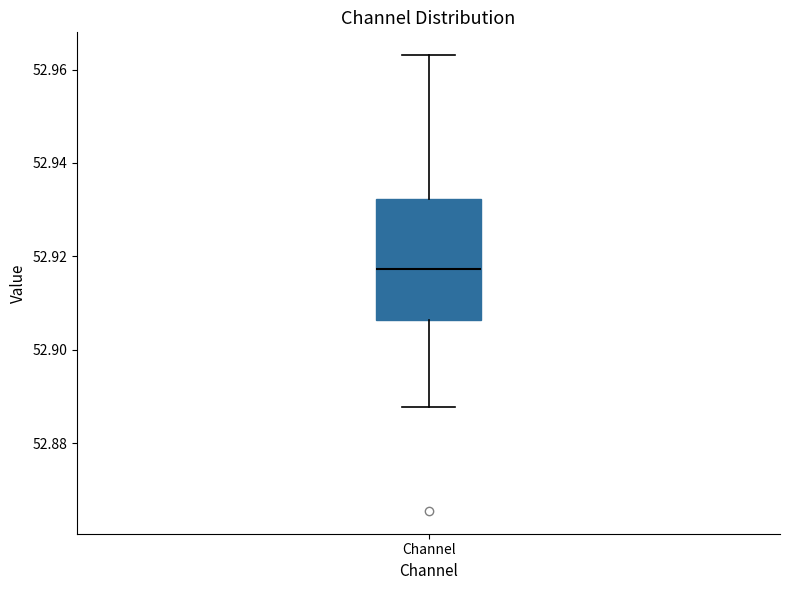

Read this box plot against the y-axis: the position of the median line, the range covered by the box, and the ends of both whiskers. The values are not printed on the chart, so give them approximately, as read against the axis.

median 52.918, box 52.906 to 52.932, whiskers 52.888 to 52.964